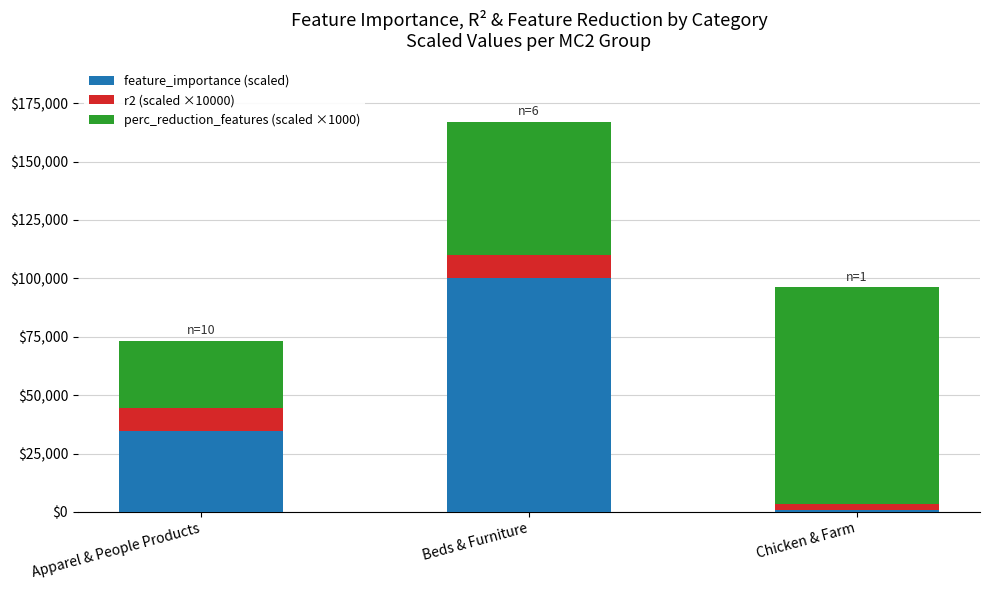

Reading left to right, list the values for the feature_importance (scaled) series.

Apparel & People Products=34665.5	Beds & Furniture=100000.0	Chicken & Farm=835.0